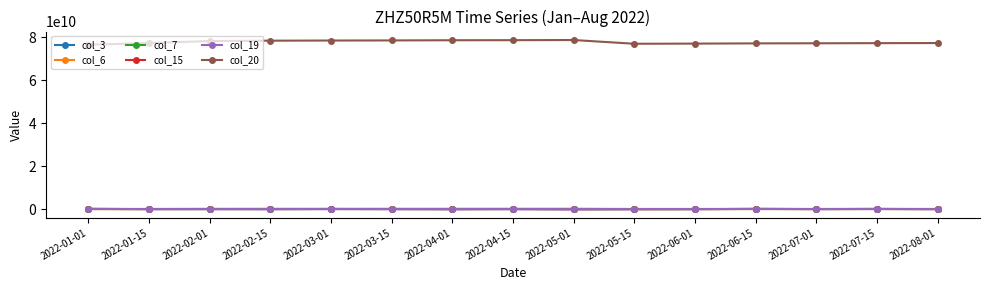

How many lines are shown in the chart?

6